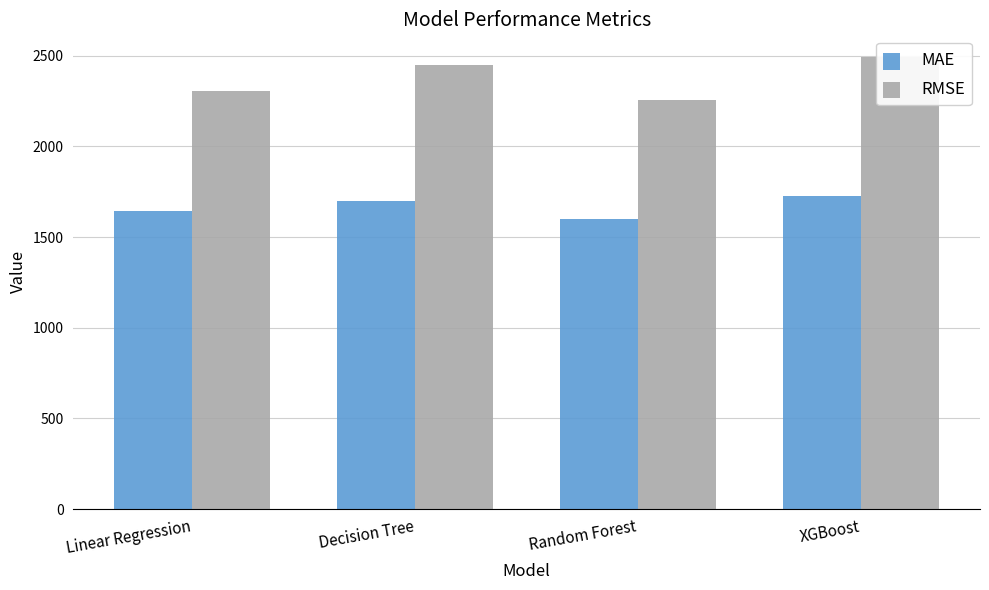

The value of RMSE at Linear Regression is 2304.3. True or false?

True